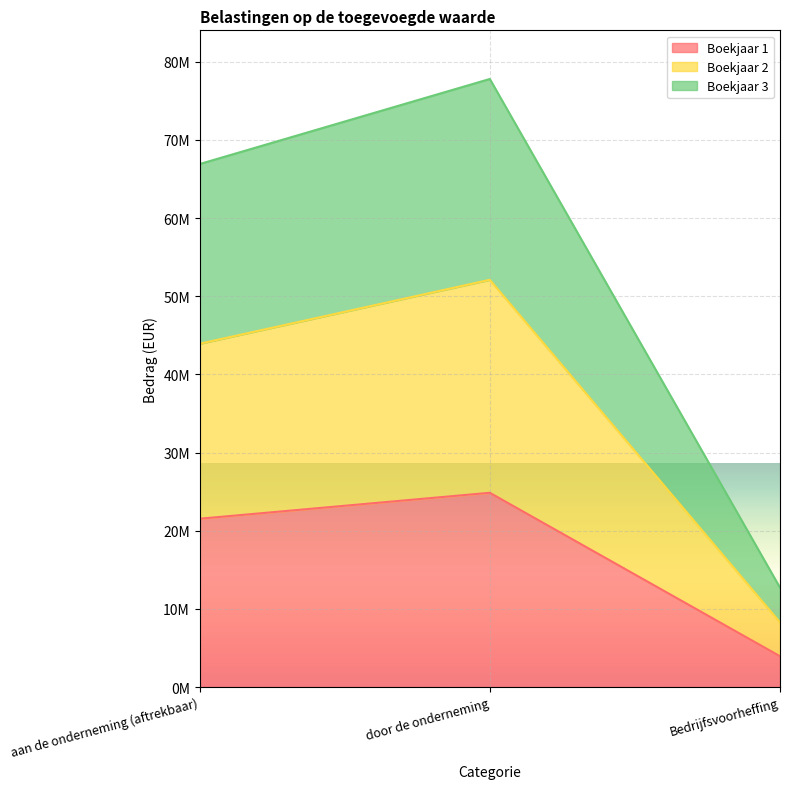

What are all the series names shown in the legend?

Boekjaar 1, Boekjaar 2, Boekjaar 3